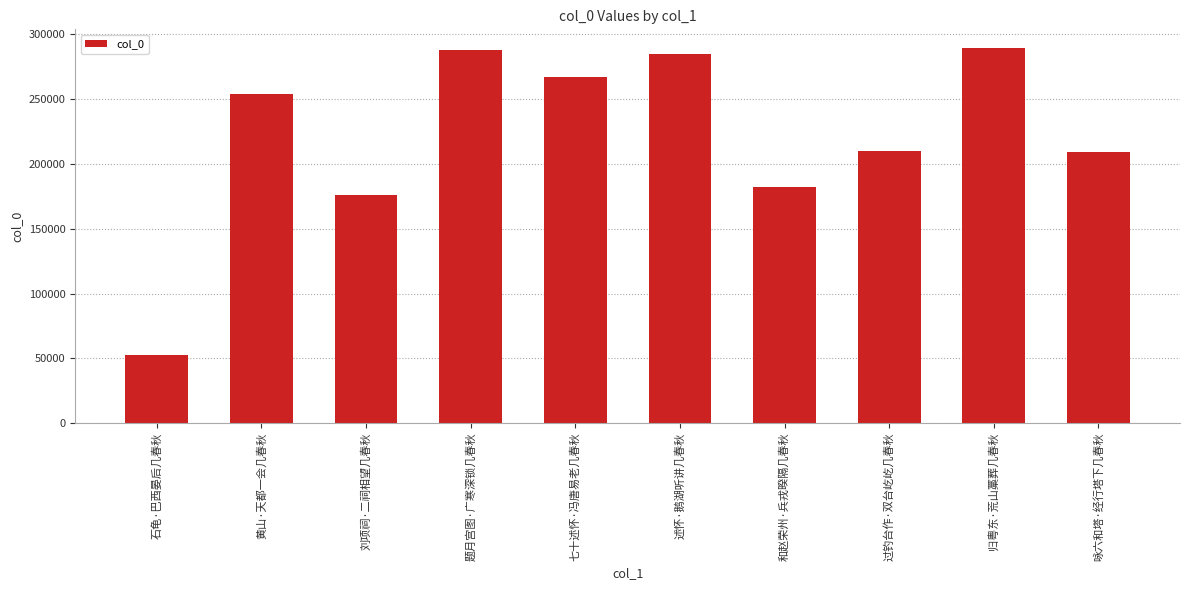

The value at 咏六和塔·经行塔下几春秋 is 209049. True or false?

True